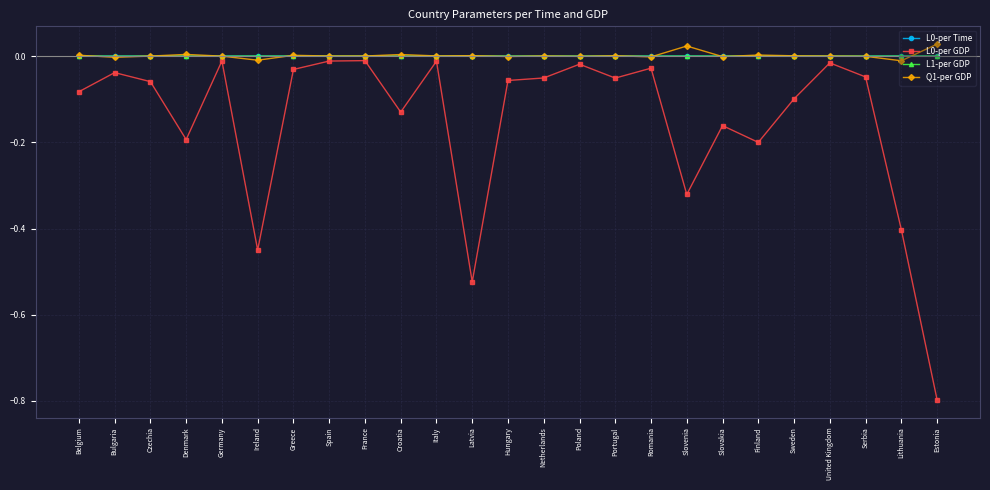

Does the chart have visible grid lines?

Yes